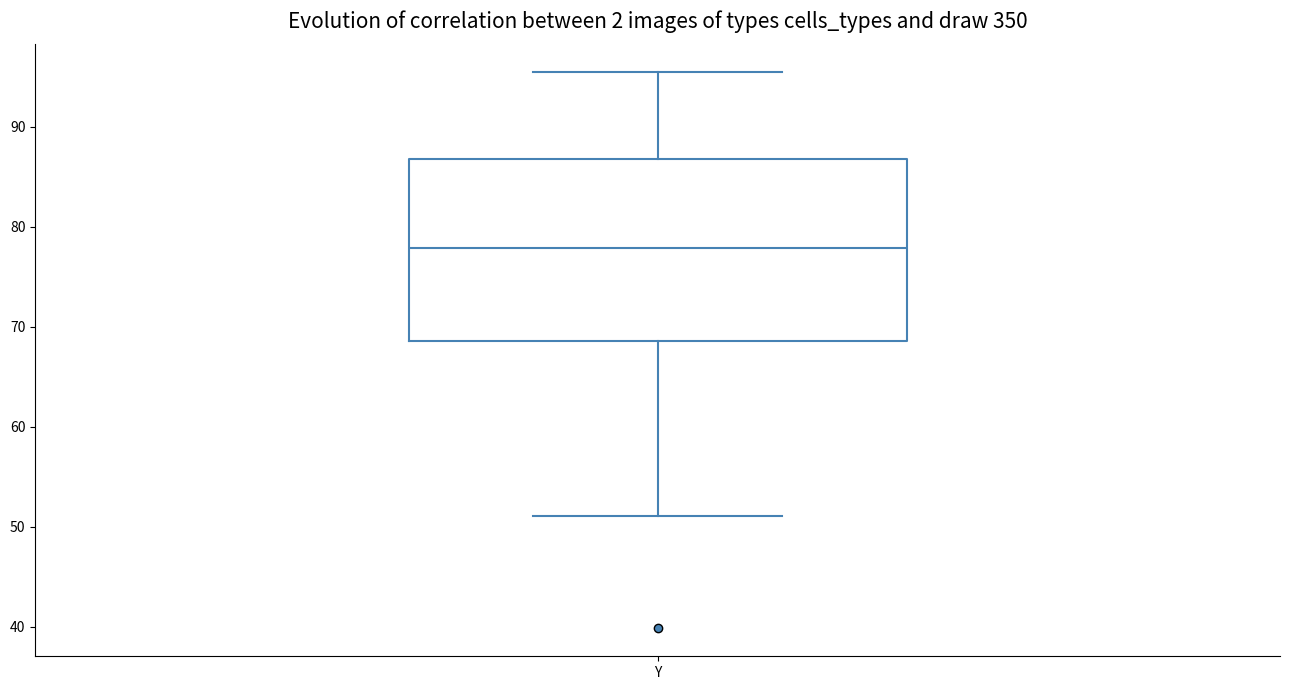

Where does the upper whisker of the box for Y end on the y-axis? The values are not printed on the chart, so give them approximately, as read against the axis.

95